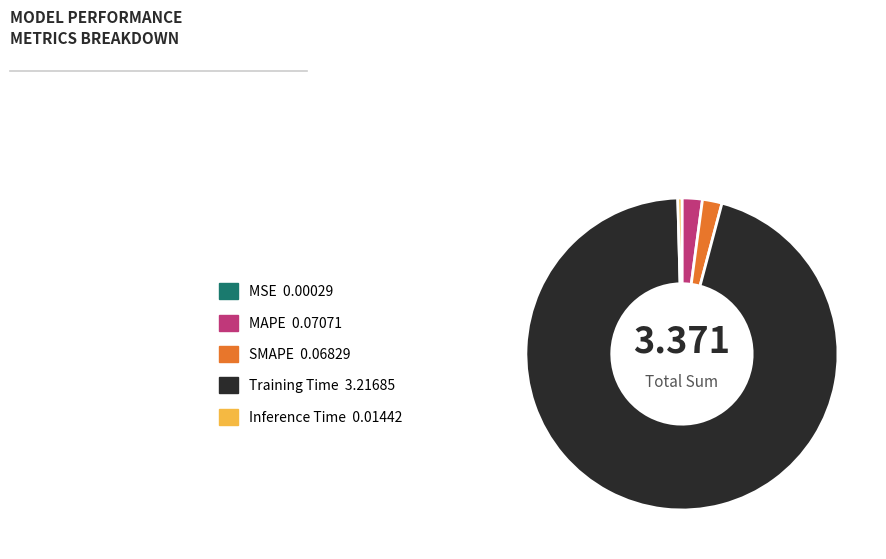

Do Inference Time and Training Time together represent more than half of the pie?

Yes